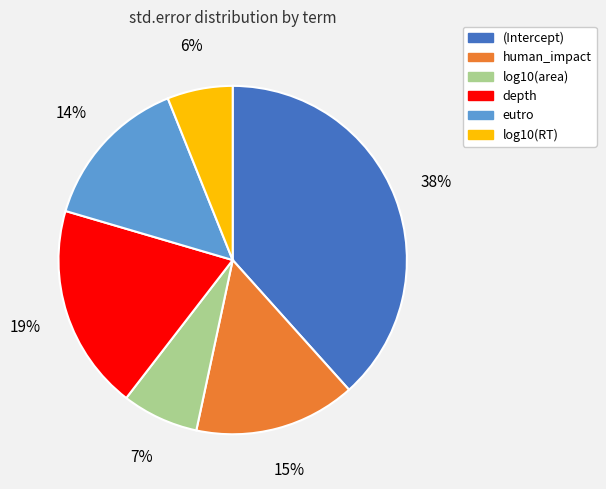

What percentage is the depth slice, to the nearest percent?

19%